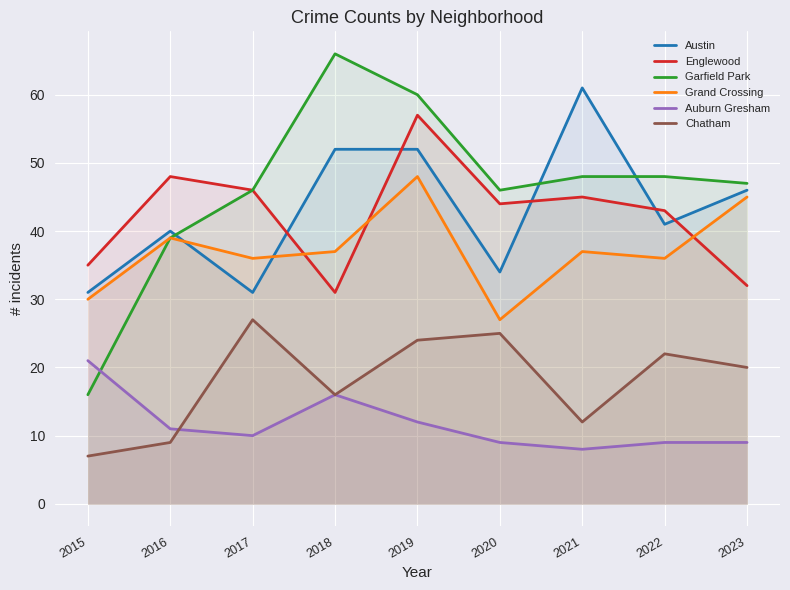

What are all the series names shown in the legend?

Austin, Englewood, Garfield Park, Grand Crossing, Auburn Gresham, Chatham